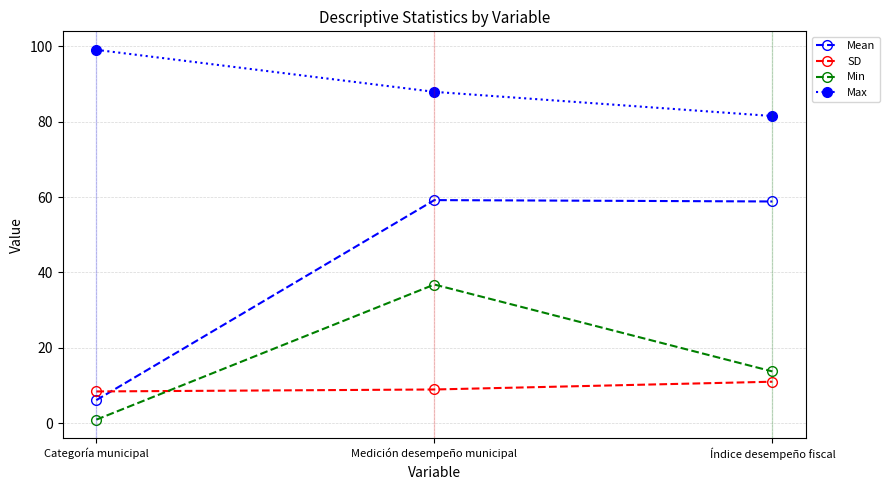

What are all the series names shown in the legend?

Mean, SD, Min, Max